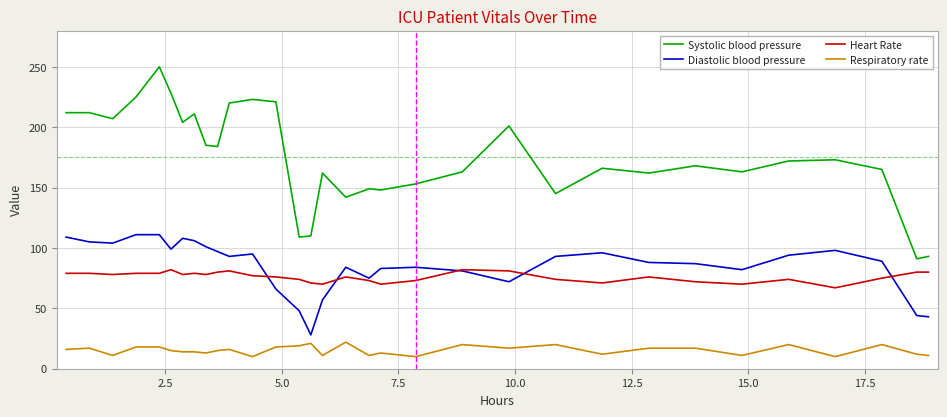

Which series has the largest range (max minus min)?

Systolic blood pressure